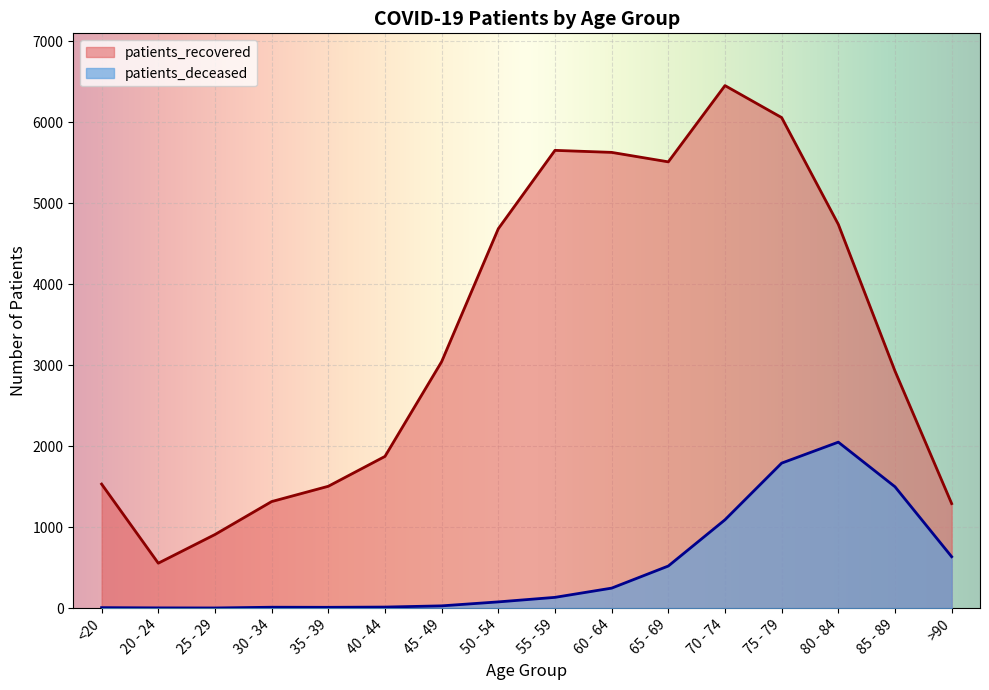

Which category has the highest value across all series?

70 - 74